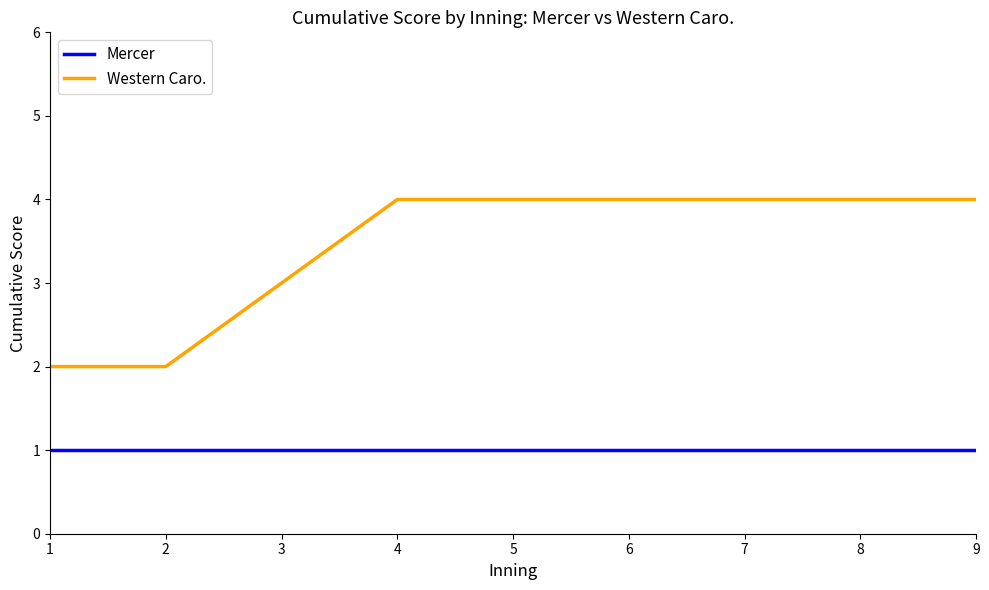

What are all the series names shown in the legend?

Mercer, Western Caro.